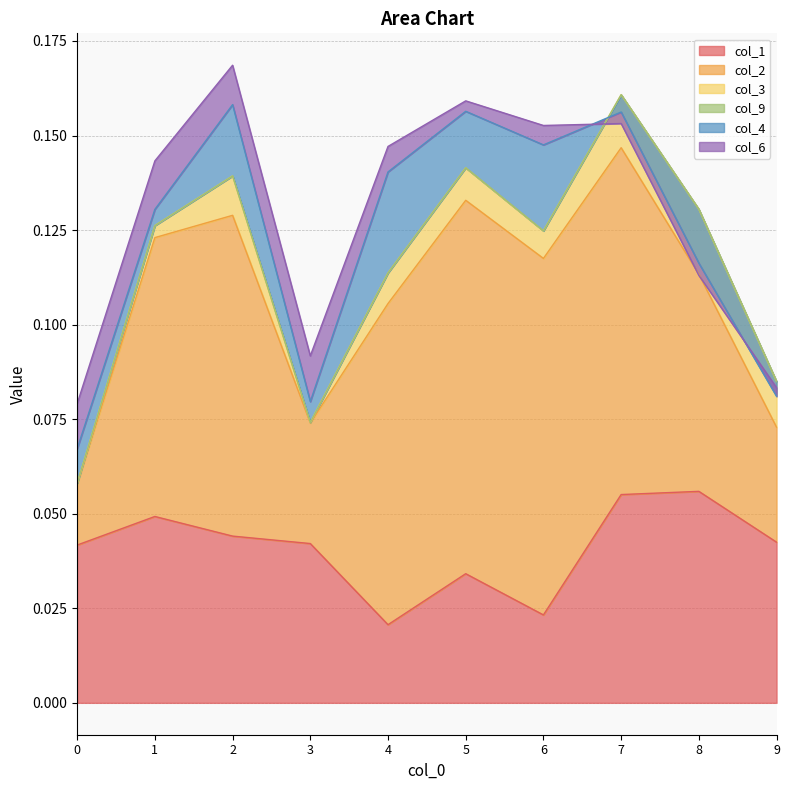

Which series has the largest total across all categories?

col_2